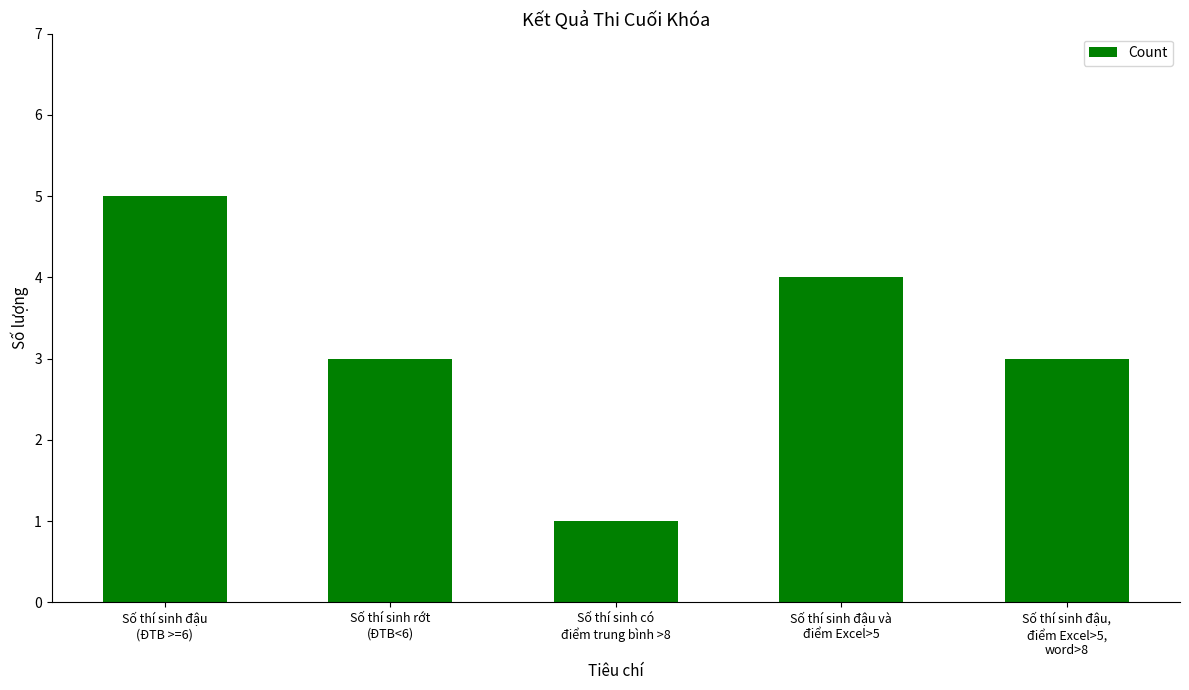

The value at Số thí sinh có
điểm trung bình >8 is 1. True or false?

True